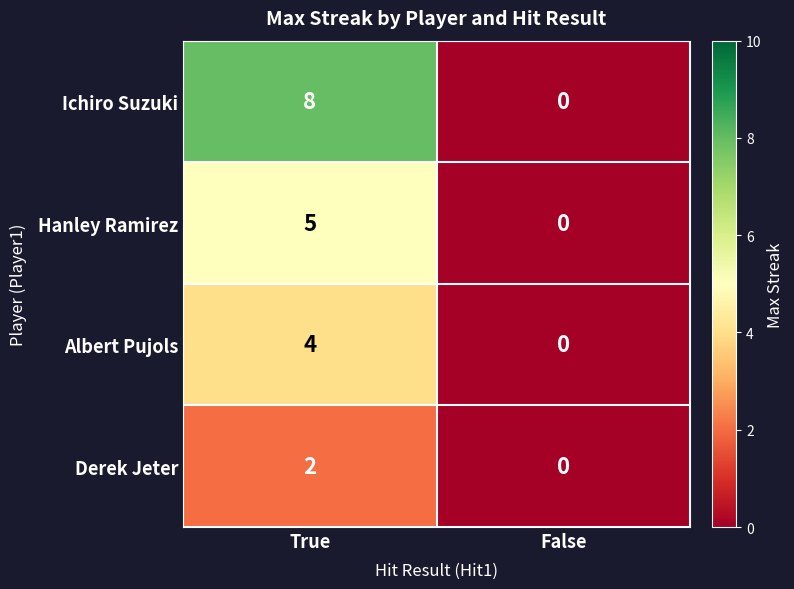

At which category is the sum across all series the highest?

True